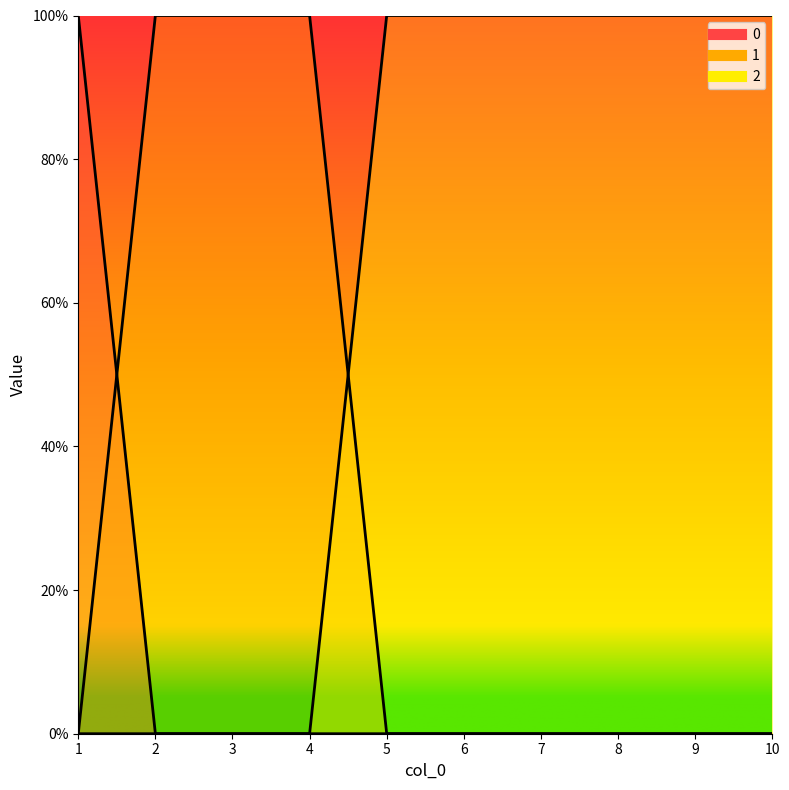

True or false: 1 has more than 0 points higher than both neighbors.

False